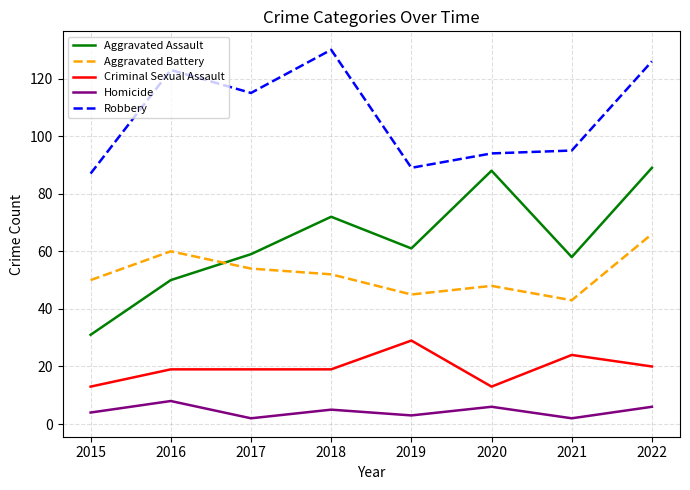

Reading left to right, list all the values displayed in this chart.

Aggravated Assault: 31	50	59	72	61	88	58	89
Aggravated Battery: 50	60	54	52	45	48	43	66
Criminal Sexual Assault: 13	19	19	19	29	13	24	20
Homicide: 4	8	2	5	3	6	2	6
Robbery: 87	123	115	130	89	94	95	126